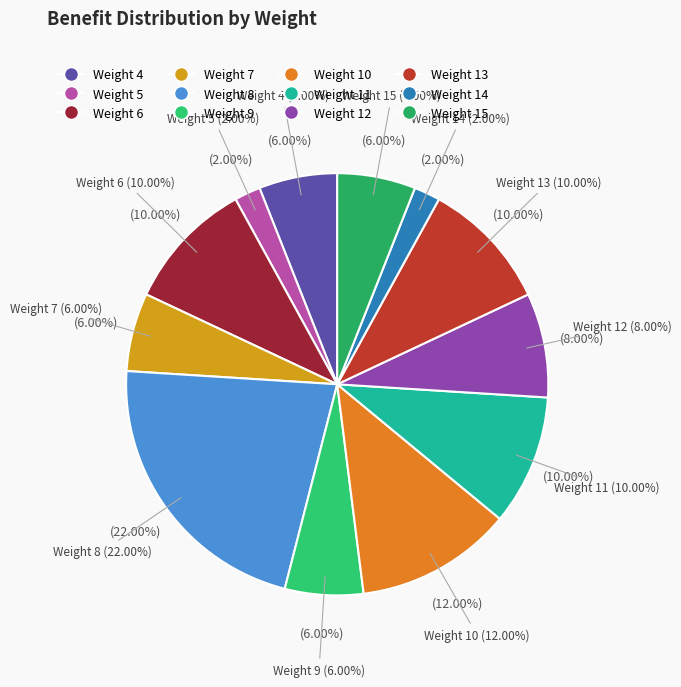

What is the ratio of the value at Weight 12 to the value at Weight 7?

1.3